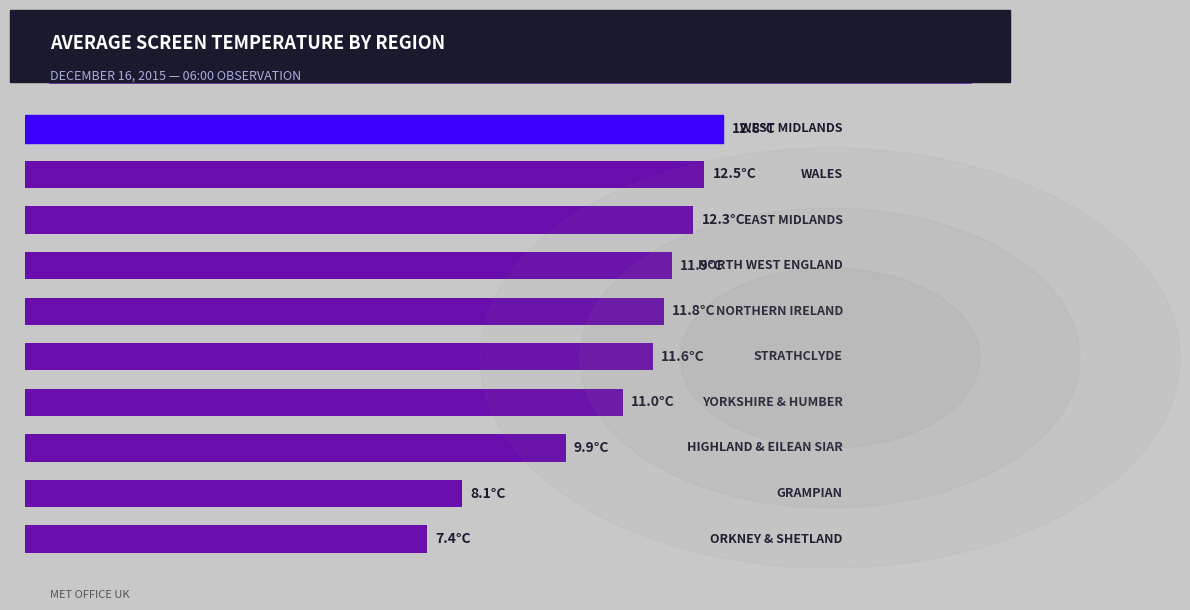

What is the difference between the maximum and minimum values?

5.4